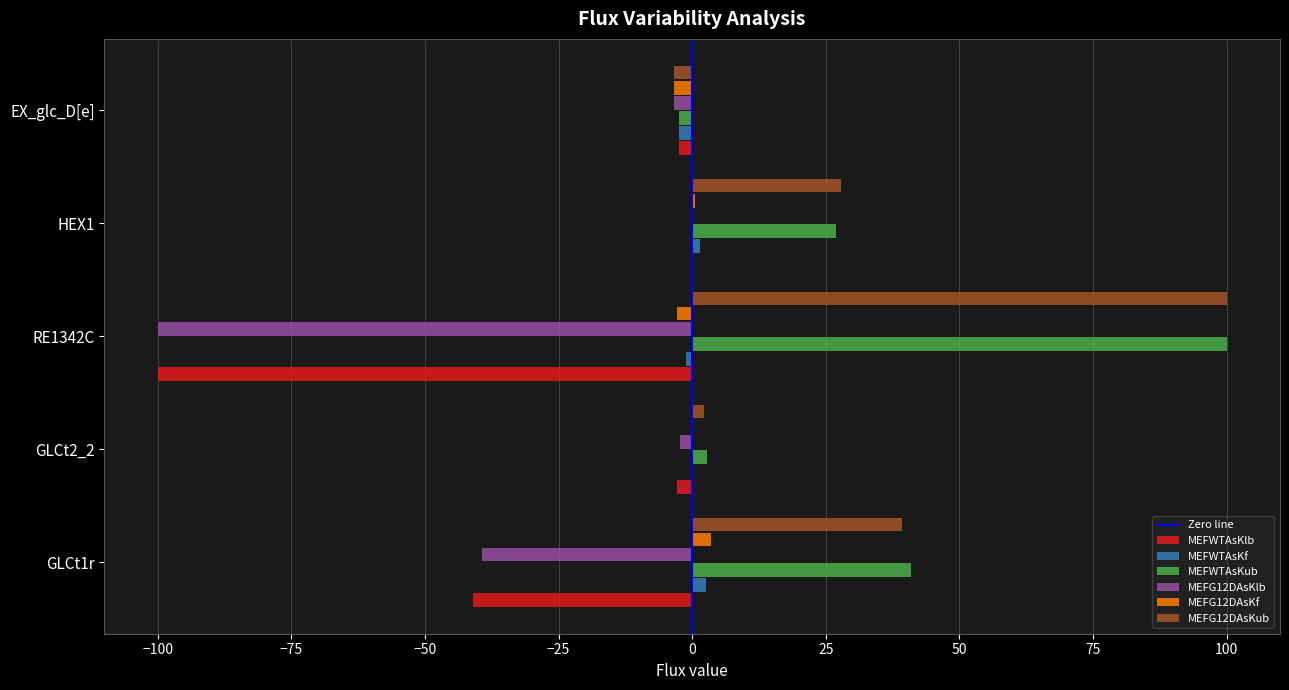

What is the highest value of the MEFWTAsKf series?

2.5